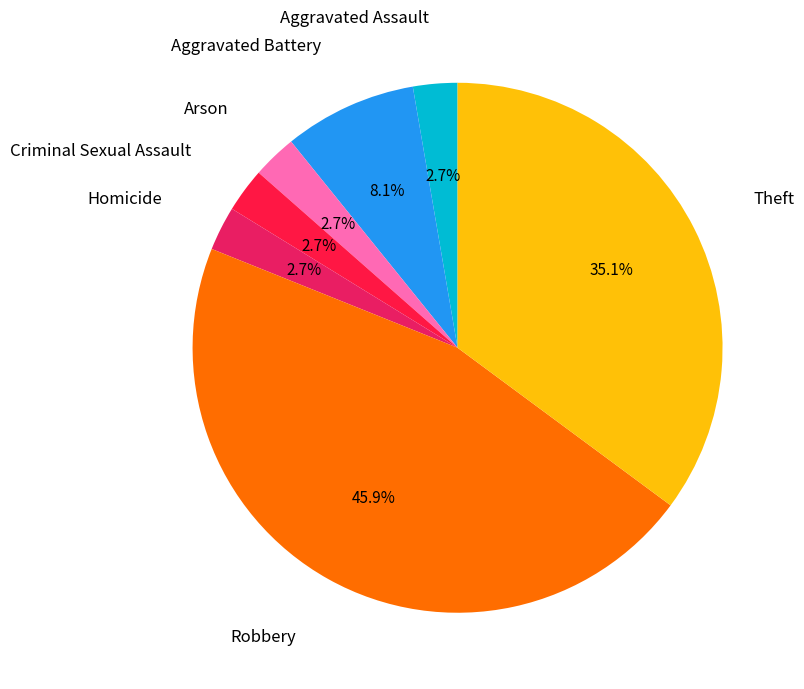

Which slice is the smallest?

Aggravated Assault